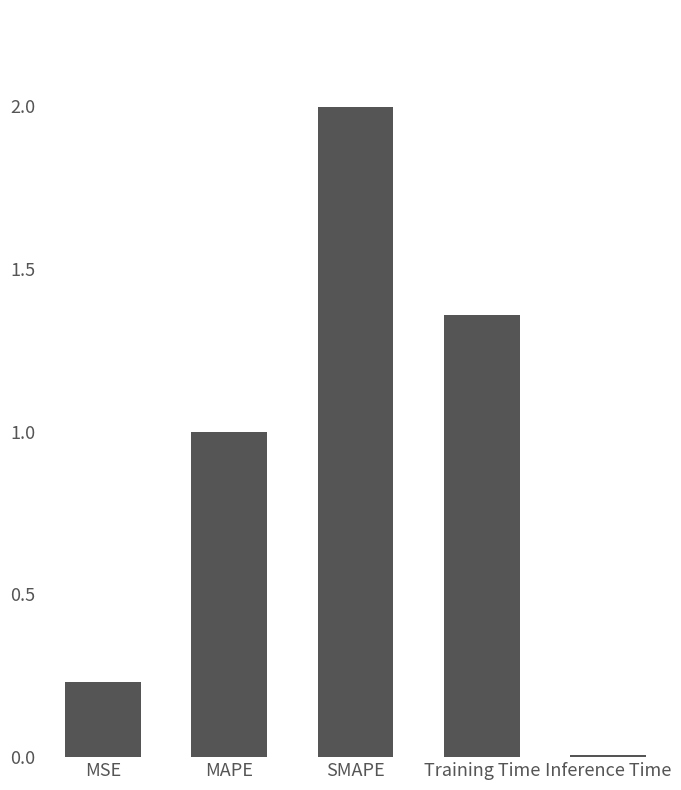

What is the greatest value displayed?

2.0